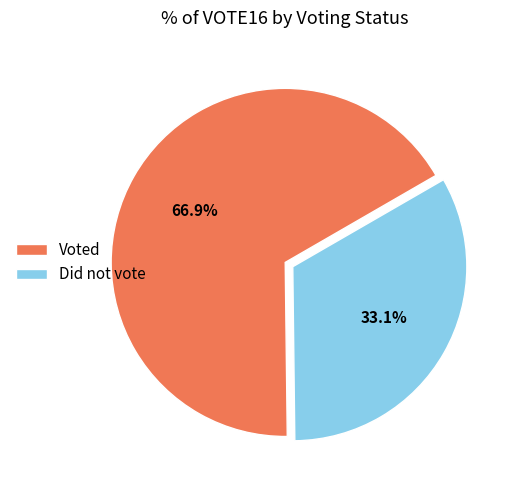

How many slices are in this pie chart?

2